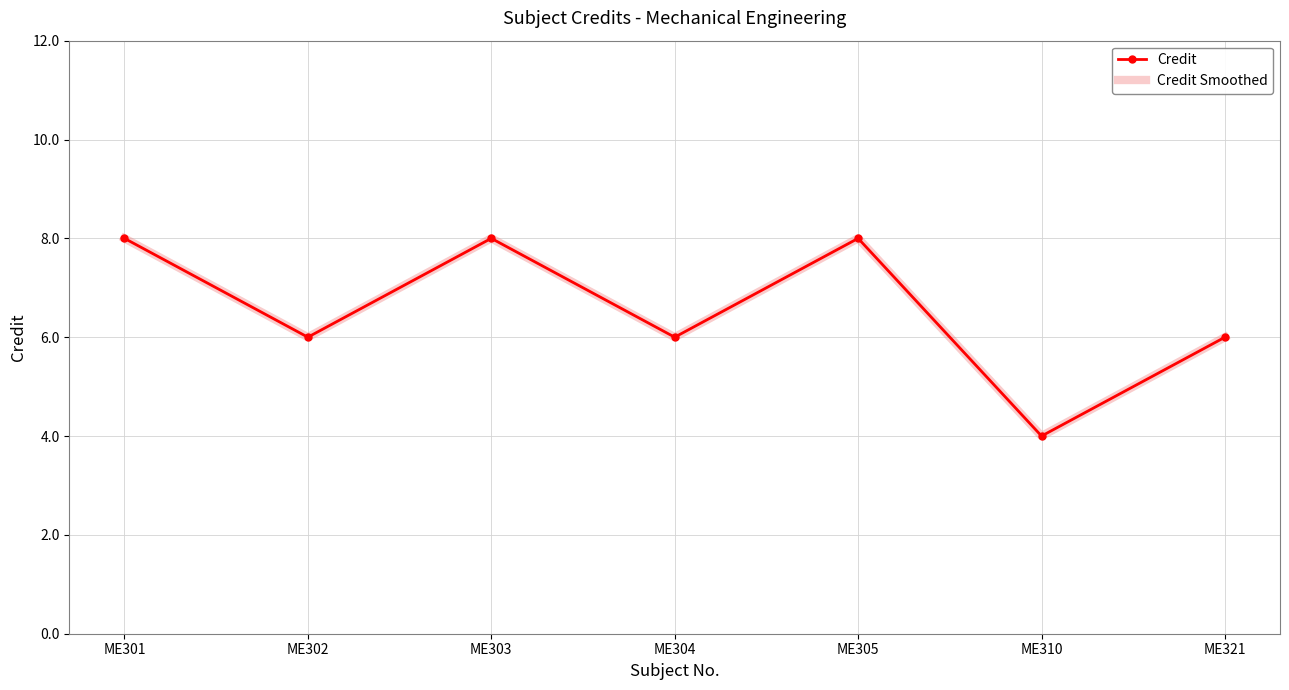

What value does the Credit series have at ME321?

6